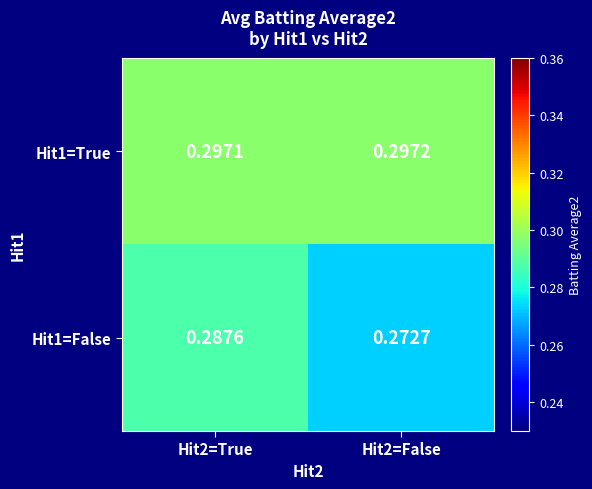

Is the value of Hit1=True at Hit2=True greater than the value of Hit1=False at Hit2=True?

Yes